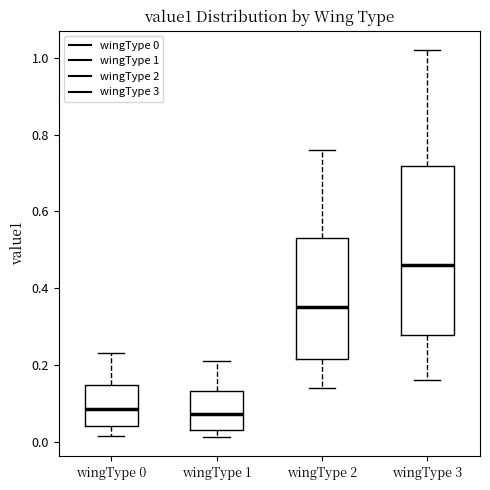

Reading left to right, transcribe this box plot: for each box, give where its median line is, the range the box spans, and where its two whiskers end, as read against the y-axis. The values are not printed on the chart, so give them approximately, as read against the axis.

wingType 0: median 0.08, box 0.04 to 0.14, whiskers 0.02 to 0.24
wingType 1: median 0.08, box 0.04 to 0.14, whiskers 0.02 to 0.22
wingType 2: median 0.36, box 0.22 to 0.54, whiskers 0.14 to 0.76
wingType 3: median 0.46, box 0.28 to 0.72, whiskers 0.16 to 1.02